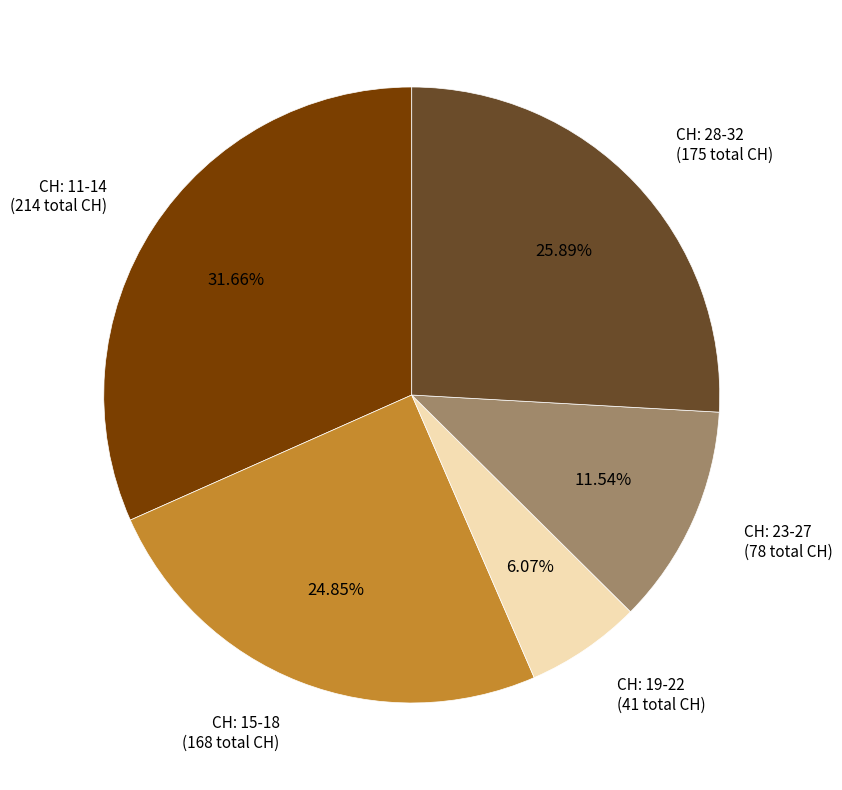

Is CH: 23-27 the majority of the pie?

No